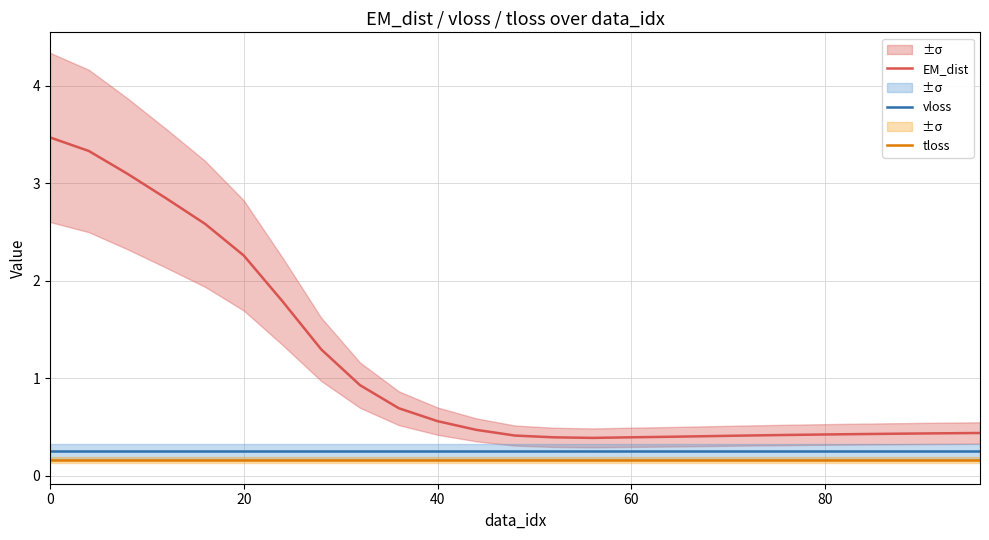

What is the maximum value shown in the chart?

3.5